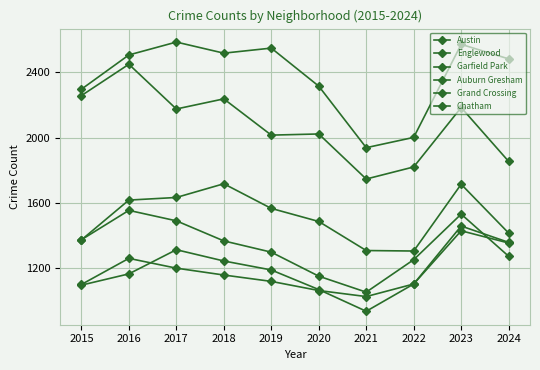

What is the difference between the Grand Crossing values at 2015 and 2020?

37